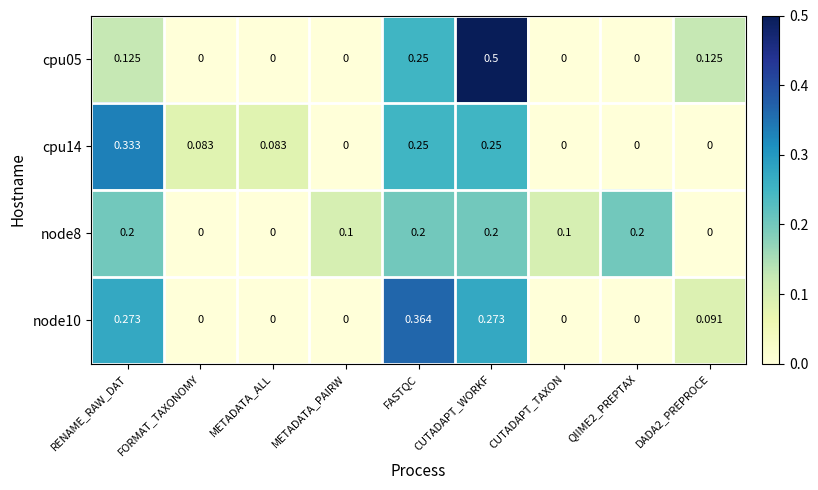

Which category has the highest value in the cpu05 series?

CUTADAPT_WORKF